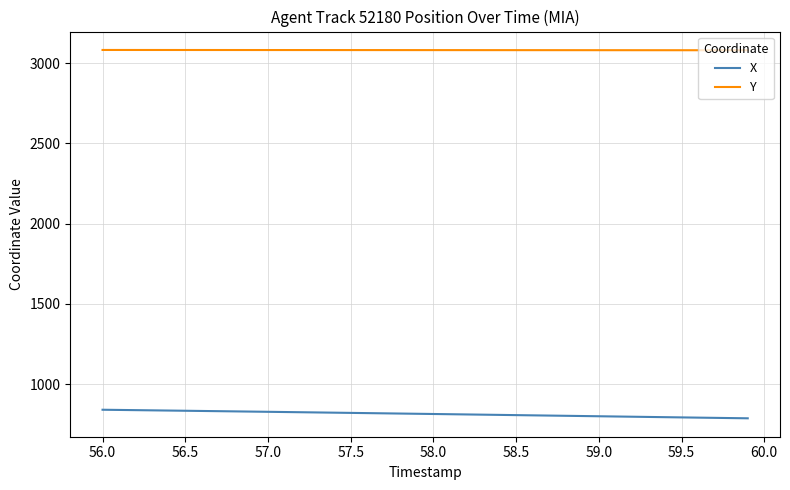

True or false: X and Y cross at least once.

False